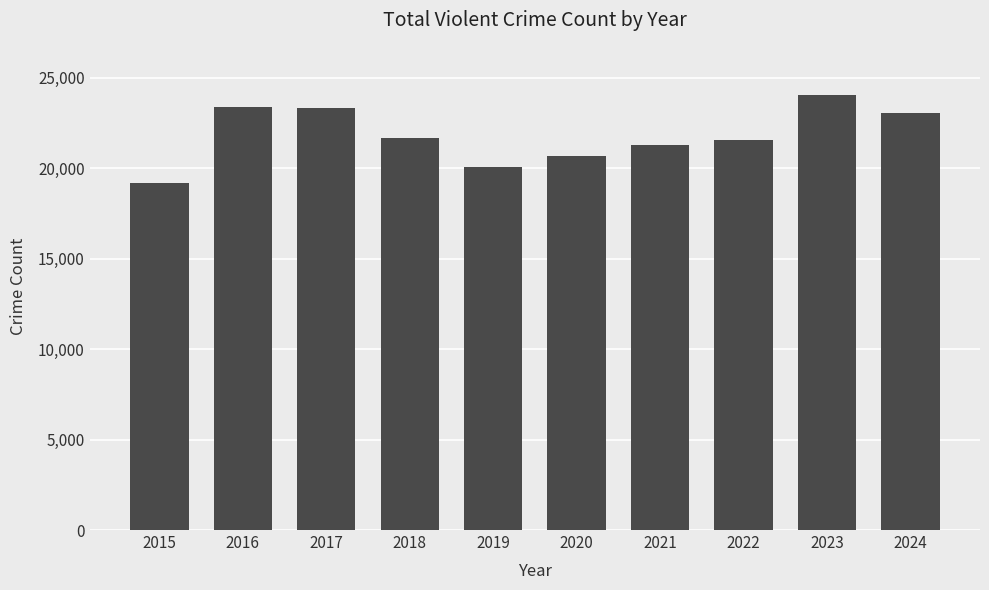

What is the difference between the maximum and minimum values?

4855